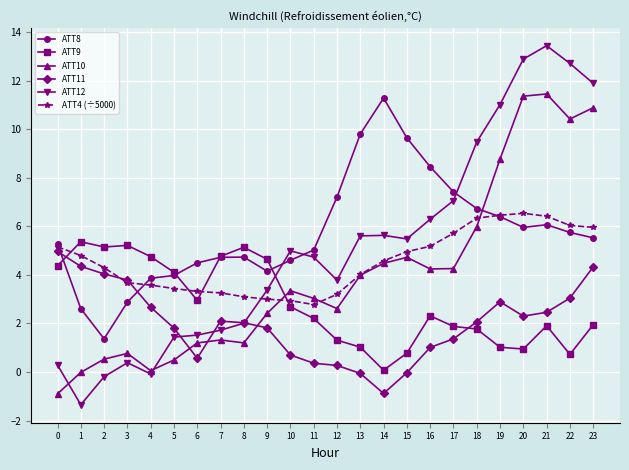

At 9, list the series in order from smallest to largest.

ATT11, ATT10, ATT4 (÷5000), ATT12, ATT8, ATT9